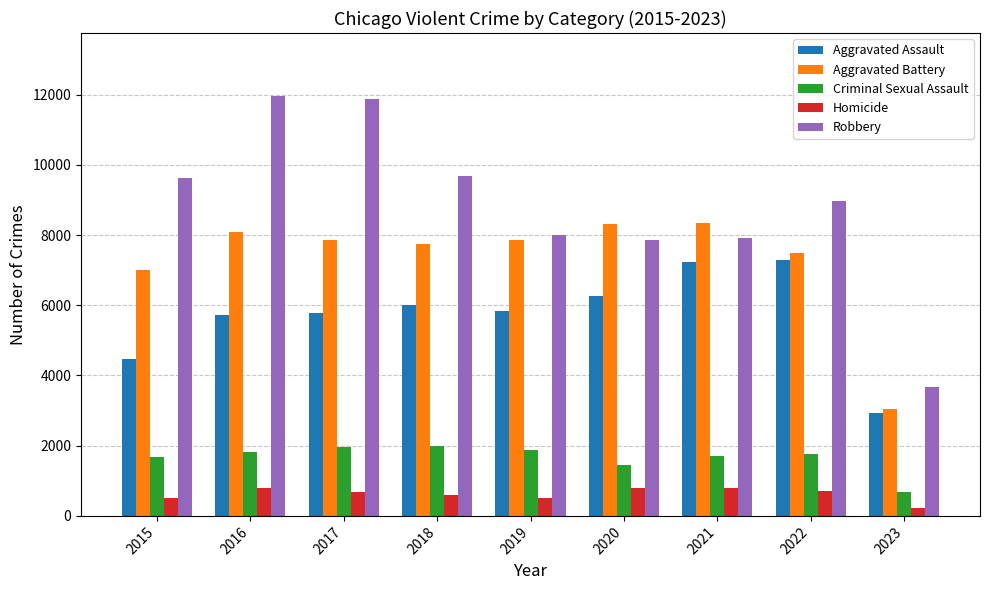

Where does the Homicide series first go above 672?

2016